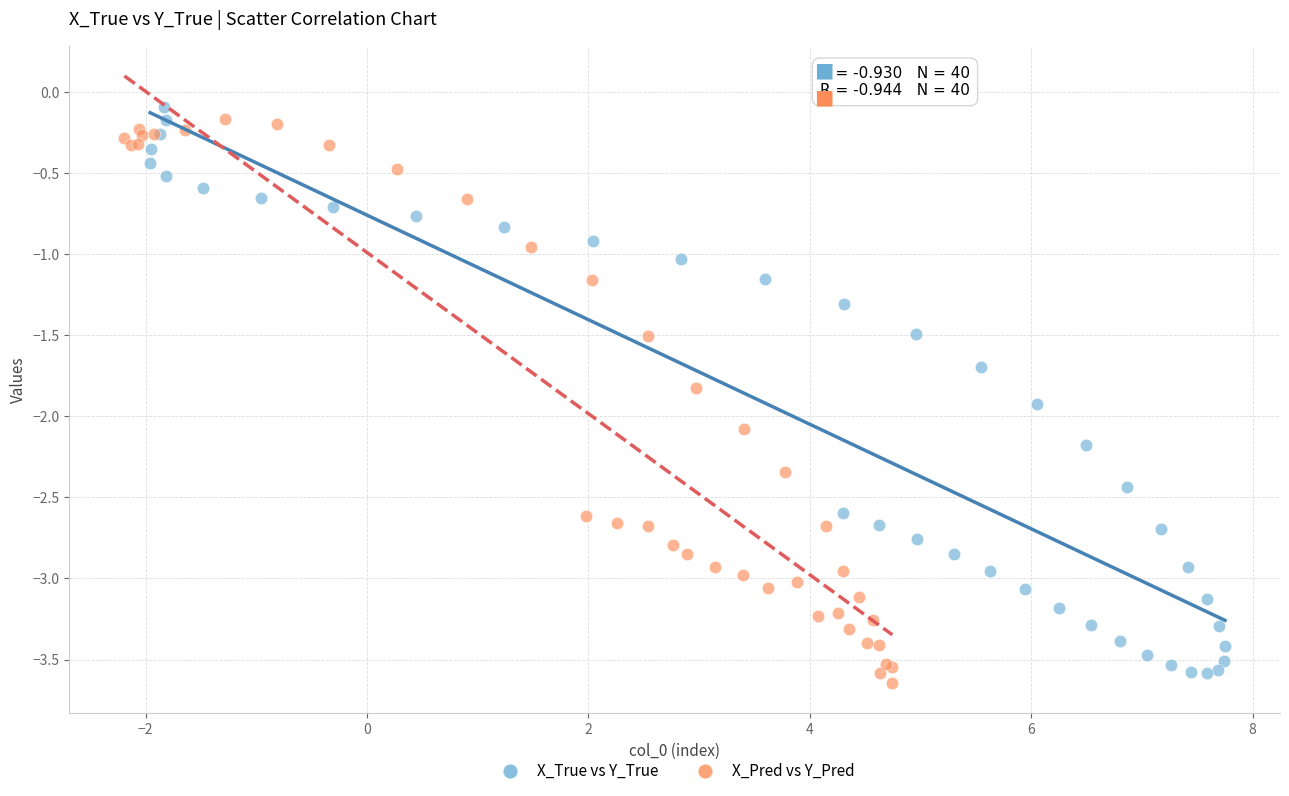

What are all the series names shown in the legend?

X_True vs Y_True, X_Pred vs Y_Pred